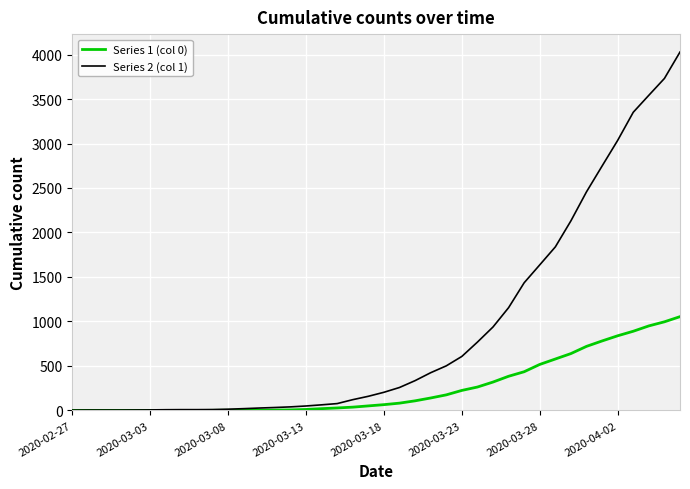

List the series in order of their peak value, lowest first.

Series 1 (col 0), Series 2 (col 1)